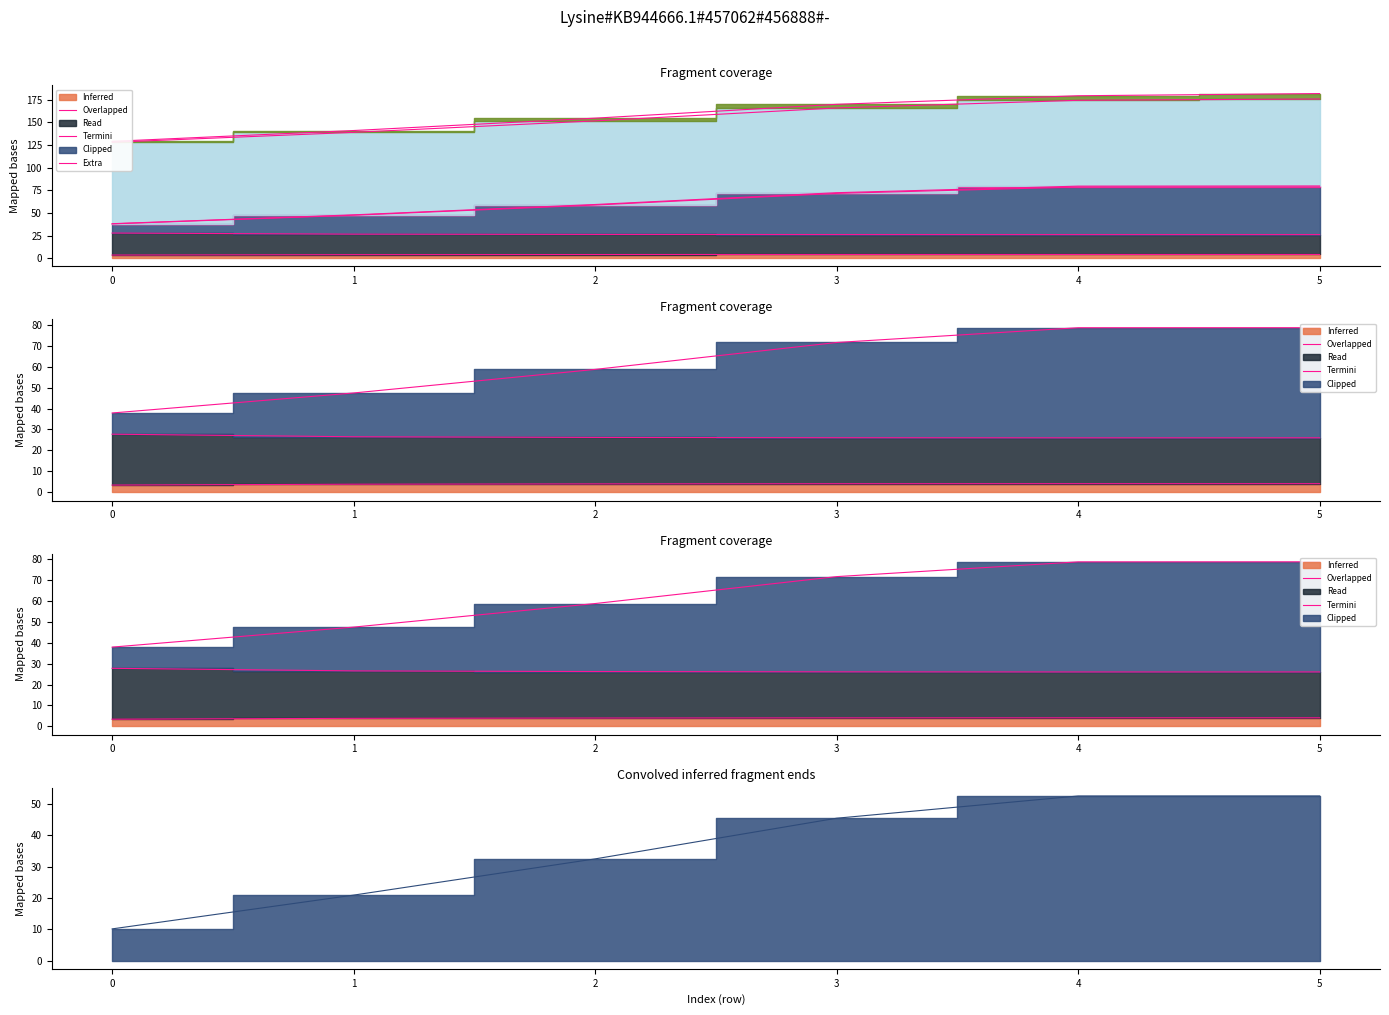

True or false: MTOW [kg] and Capacidade operacional [ha/h] cross at least once.

False